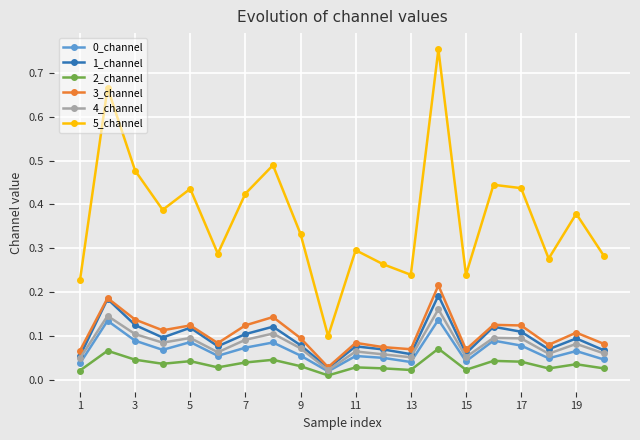

Does the chart have visible grid lines?

Yes